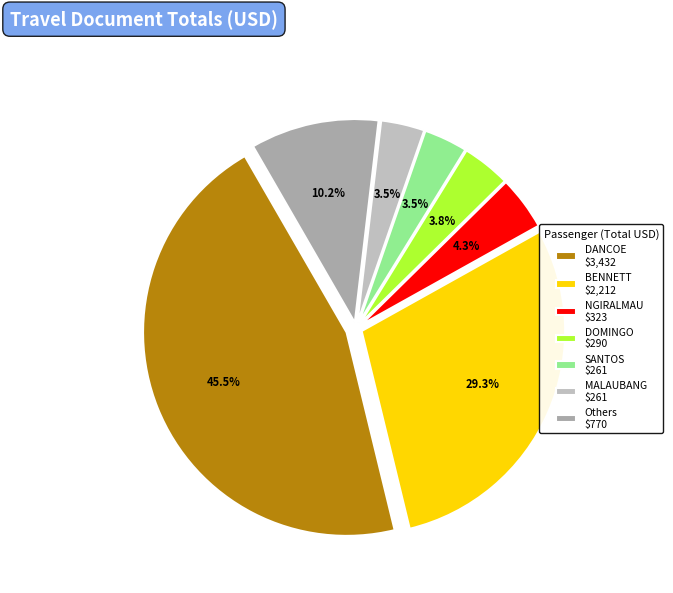

How many segments does this pie chart have?

7